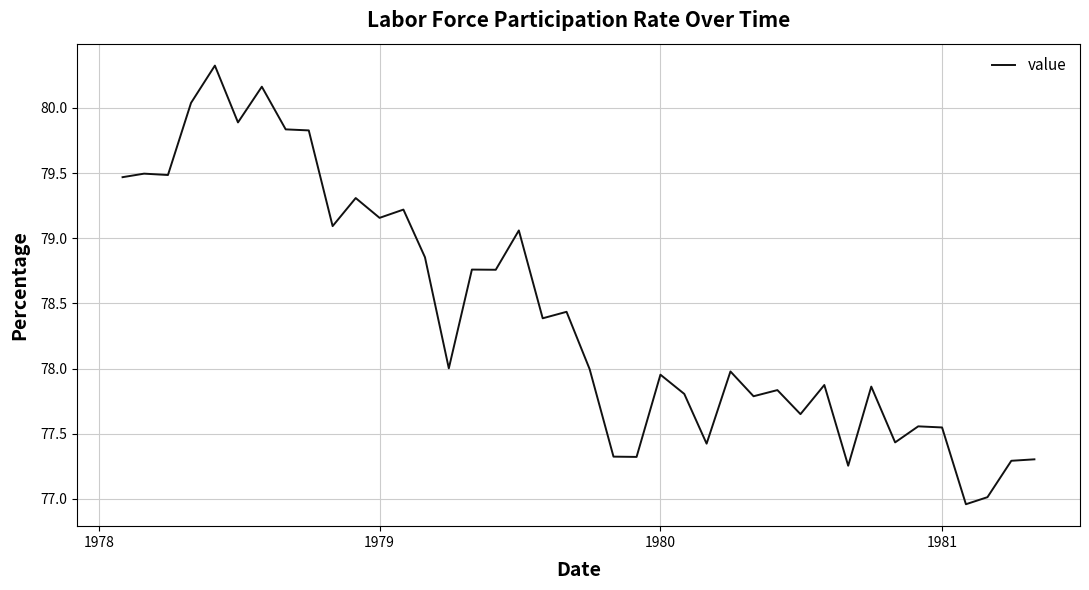

What is the difference between the maximum and minimum values?

3.4